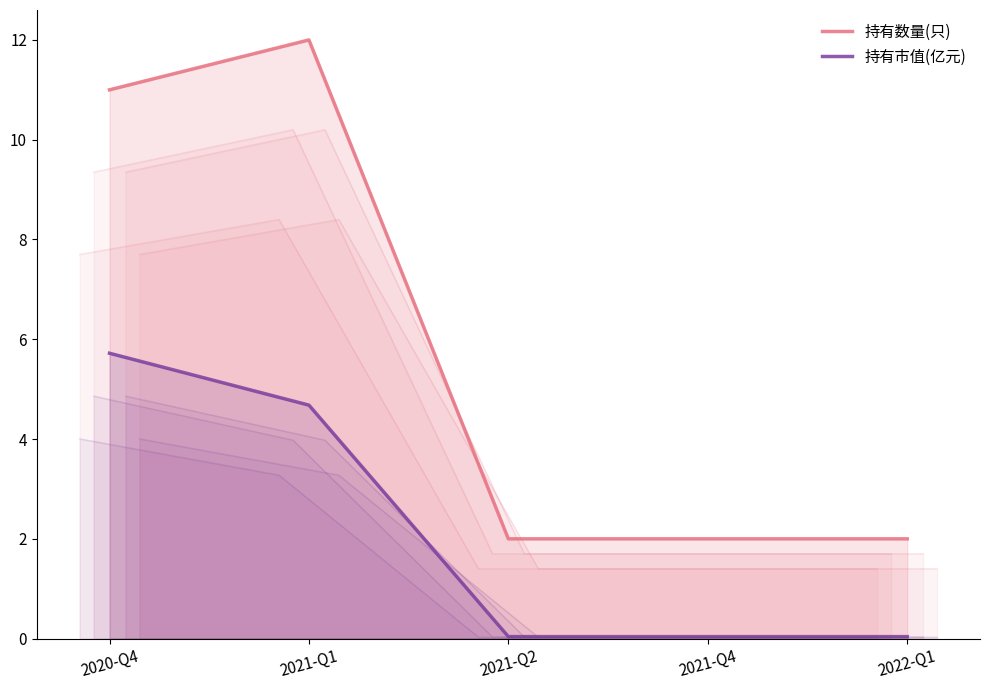

Rank the categories by 持有市值(亿元) value from lowest to highest.

2021-Q2, 2021-Q4, 2022-Q1, 2021-Q1, 2020-Q4